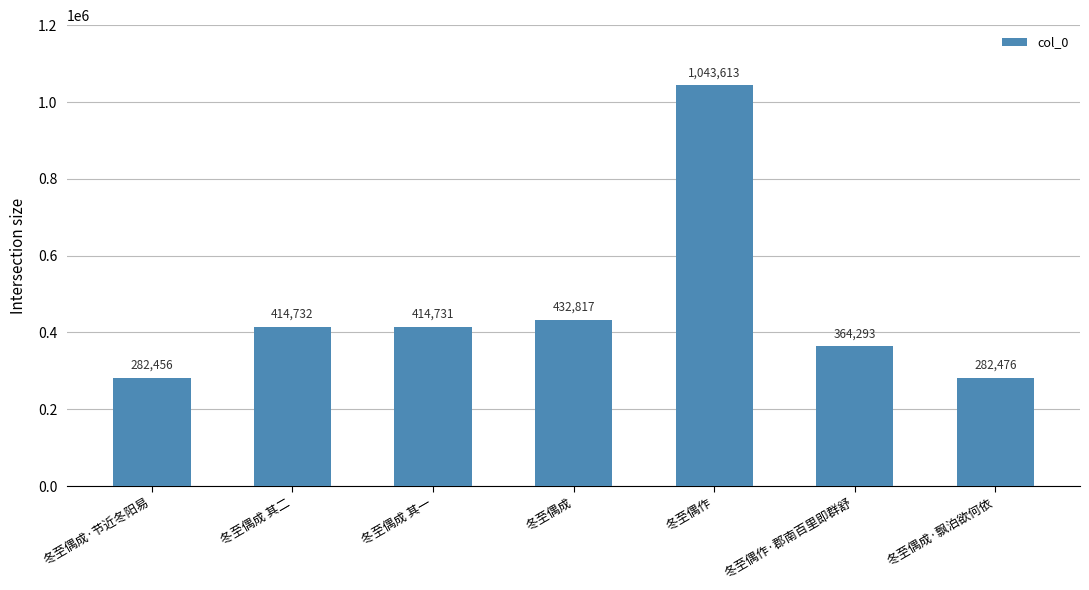

What is the sum of all values?

3235118